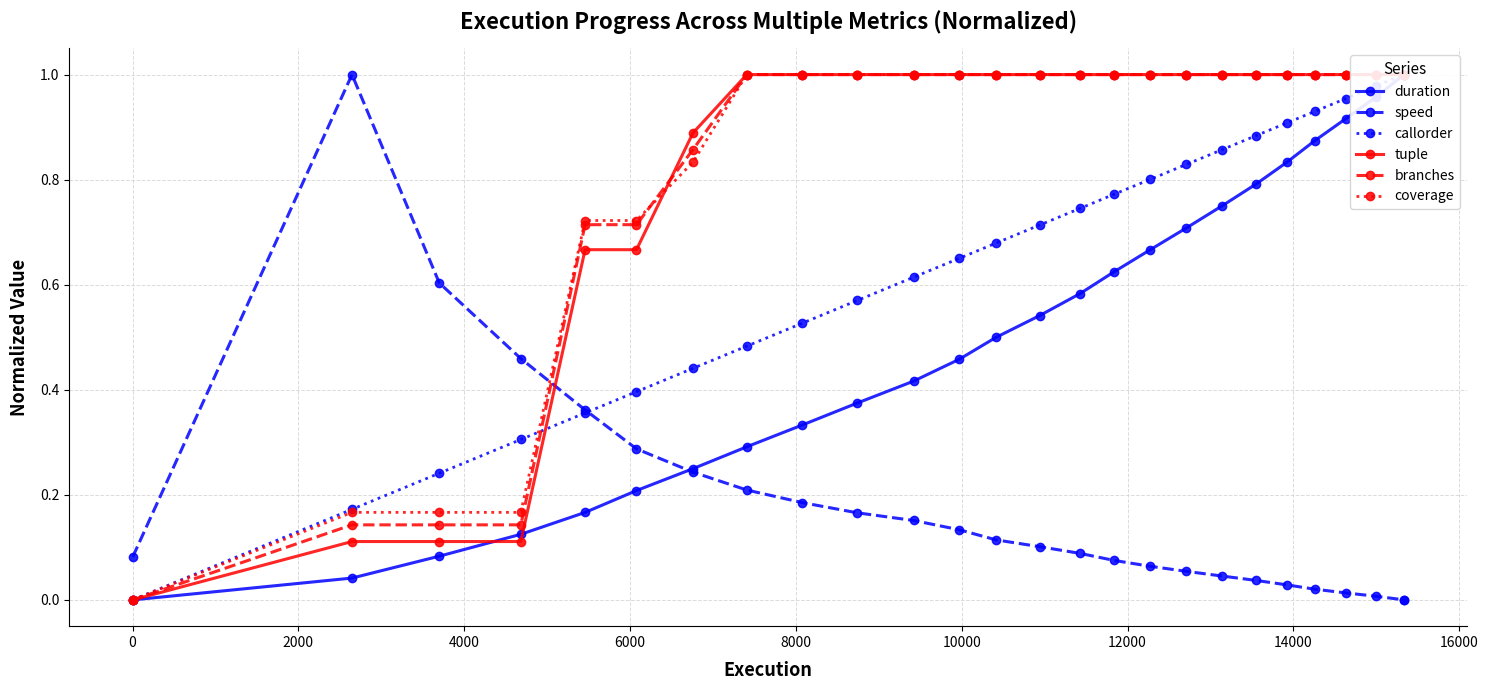

Reading left to right, what are all the values shown in this chart?

duration: 0.0	0.0	0.1	0.1	0.2	0.2	0.2	0.3	0.3	0.4	0.4	0.5	0.5	0.5	0.6	0.6	0.7	0.7	0.7	0.8	0.8	0.9	0.9	1.0	1.0	1.0
speed: 0.1	1.0	0.6	0.5	0.4	0.3	0.2	0.2	0.2	0.2	0.2	0.1	0.1	0.1	0.1	0.1	0.1	0.1	0.0	0.0	0.0	0.0	0.0	0.0	0.0	0.0
callorder: 0.0	0.2	0.2	0.3	0.4	0.4	0.4	0.5	0.5	0.6	0.6	0.7	0.7	0.7	0.7	0.8	0.8	0.8	0.9	0.9	0.9	0.9	1.0	1.0	1.0	1.0
tuple: 0.0	0.1	0.1	0.1	0.7	0.7	0.9	1.0	1.0	1.0	1.0	1.0	1.0	1.0	1.0	1.0	1.0	1.0	1.0	1.0	1.0	1.0	1.0	1.0	1.0	1.0
branches: 0.0	0.1	0.1	0.1	0.7	0.7	0.9	1.0	1.0	1.0	1.0	1.0	1.0	1.0	1.0	1.0	1.0	1.0	1.0	1.0	1.0	1.0	1.0	1.0	1.0	1.0
coverage: 0.0	0.2	0.2	0.2	0.7	0.7	0.8	1.0	1.0	1.0	1.0	1.0	1.0	1.0	1.0	1.0	1.0	1.0	1.0	1.0	1.0	1.0	1.0	1.0	1.0	1.0